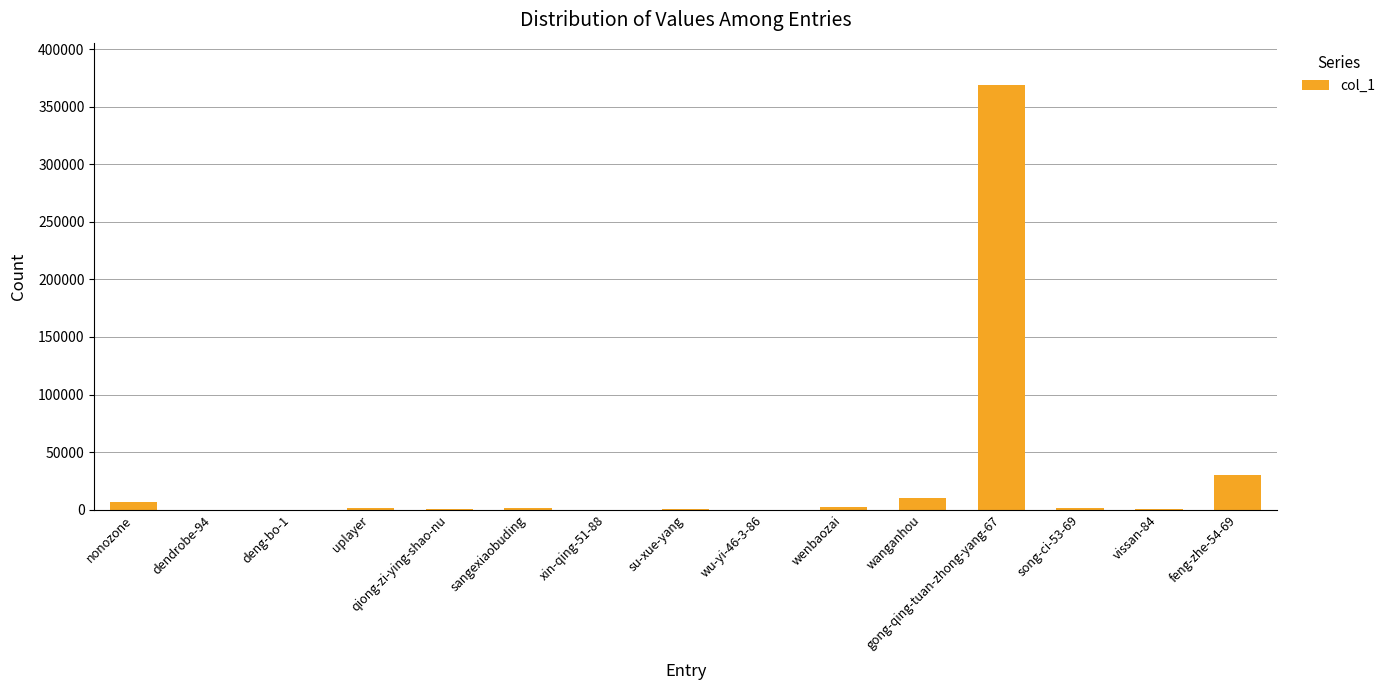

Where is the data nearest to the value 184351?

feng-zhe-54-69